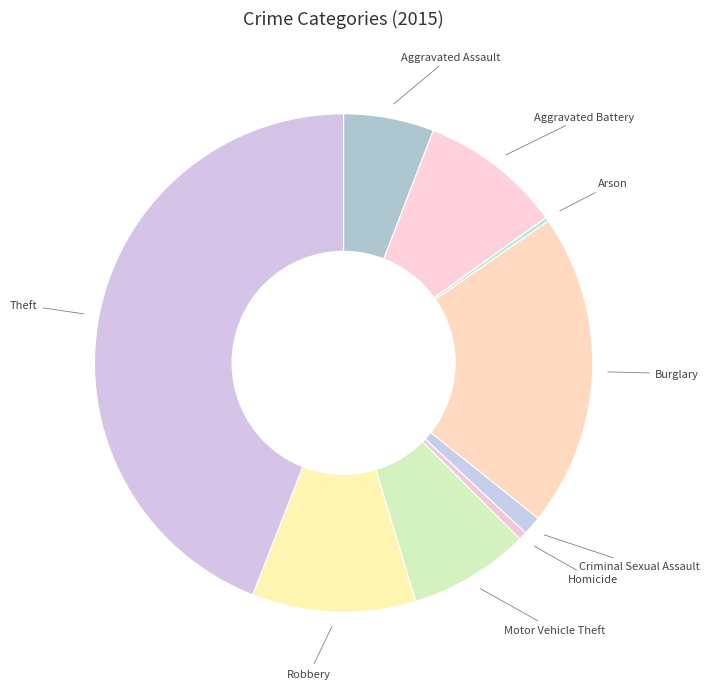

Approximately how many times larger is the value at Motor Vehicle Theft compared to Aggravated Assault?

1.3